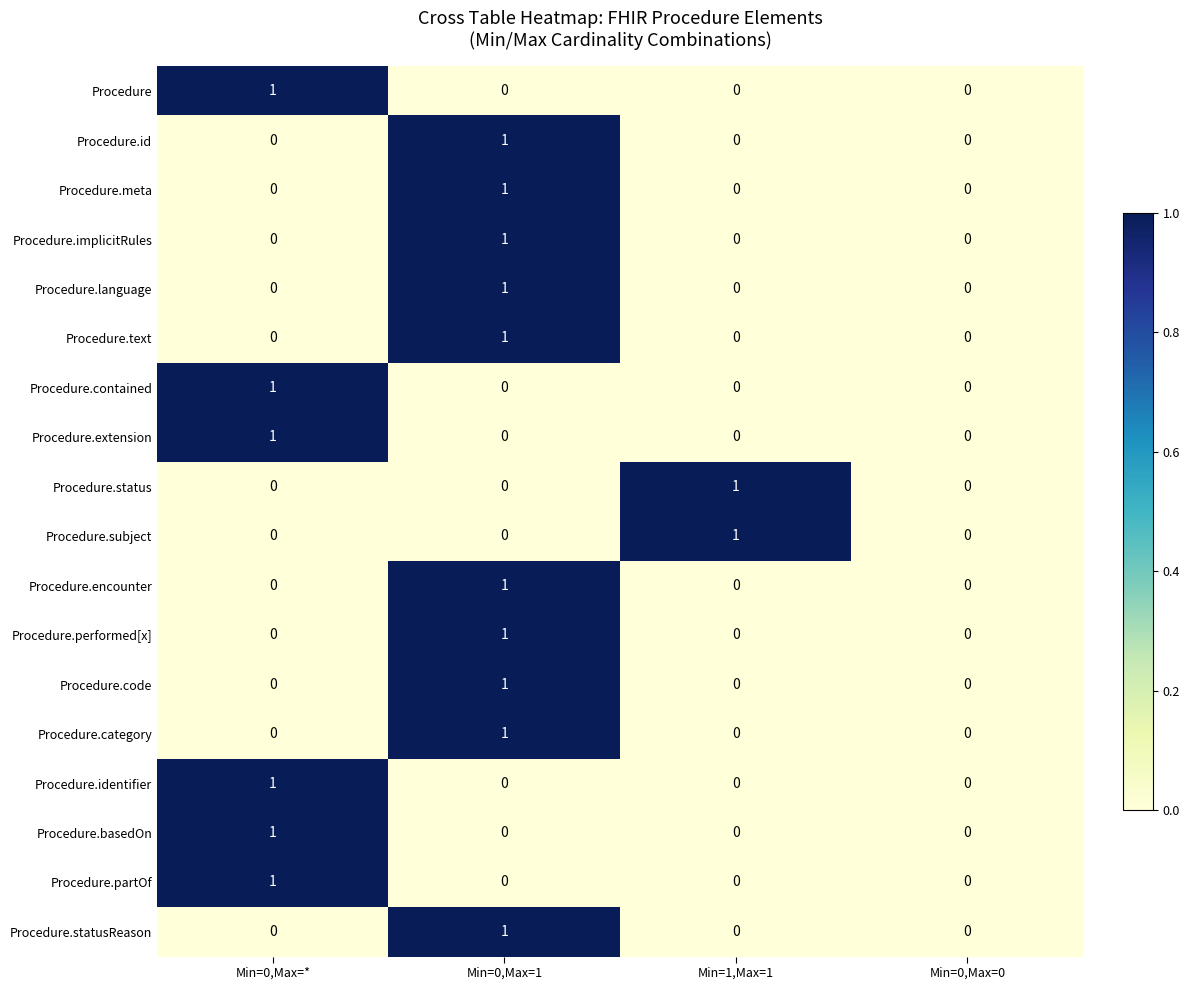

At which category is the sum across all series the highest?

Min=0,Max=1